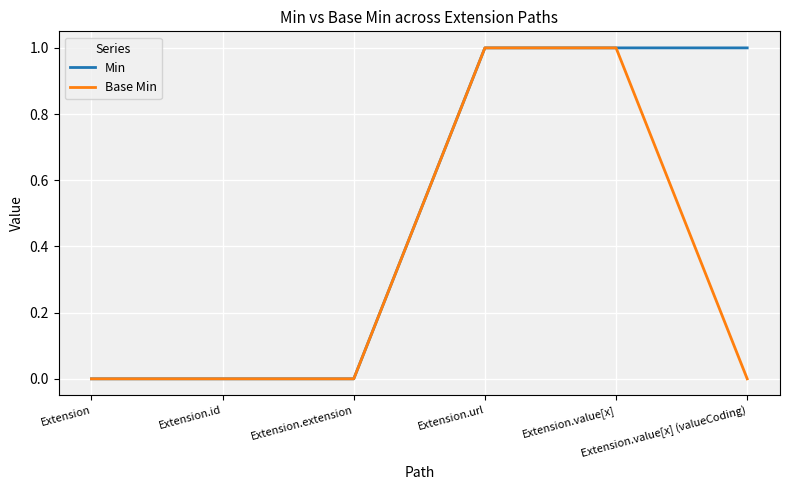

What is the highest value of the Min series?

1